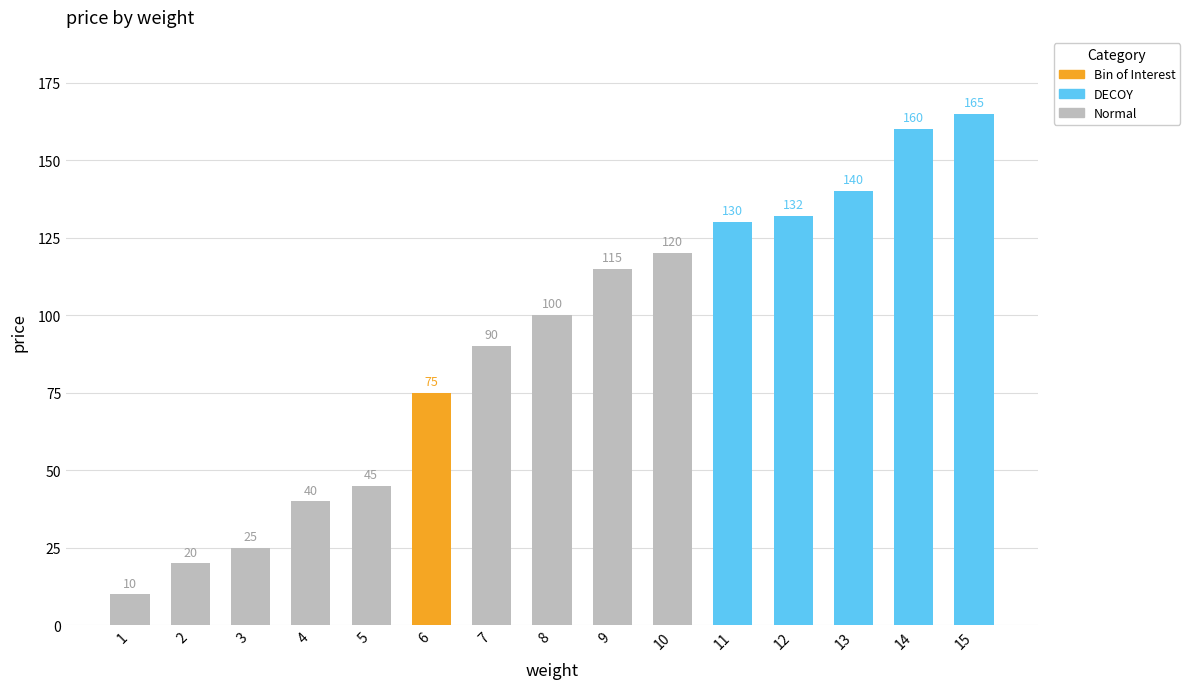

Reading right to left, list all the values displayed in this chart.

15=165	14=160	13=140	12=132	11=130	10=120	9=115	8=100	7=90	6=75	5=45	4=40	3=25	2=20	1=10